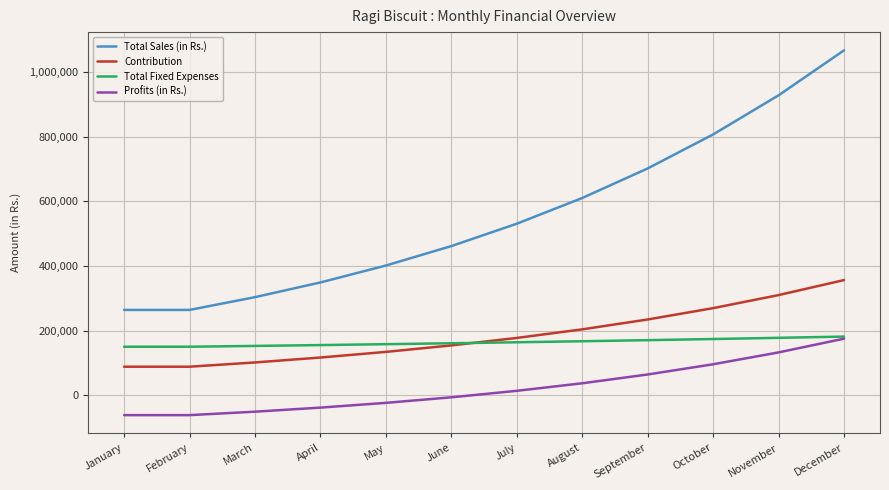

Which series changed the most between April and November?

Total Sales (in Rs.)